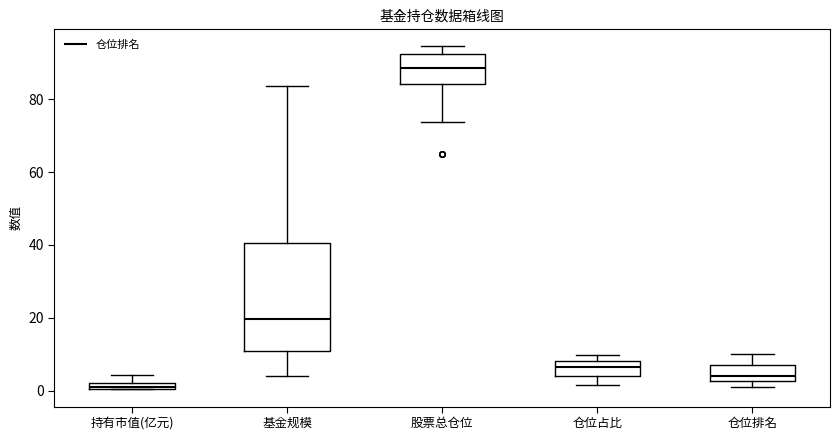

Where does the median line of the box for 仓位排名 sit on the y-axis? The values are not printed on the chart, so give them approximately, as read against the axis.

4